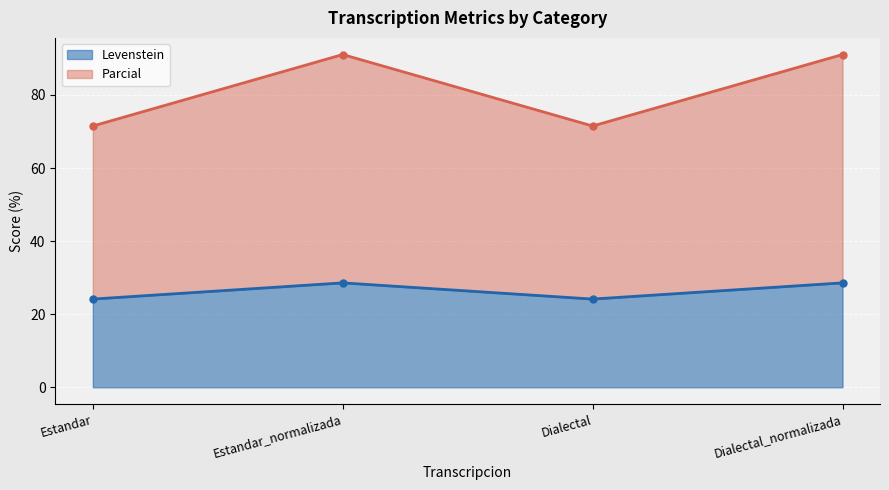

True or false: Levenstein and Parcial intersect in this chart.

False